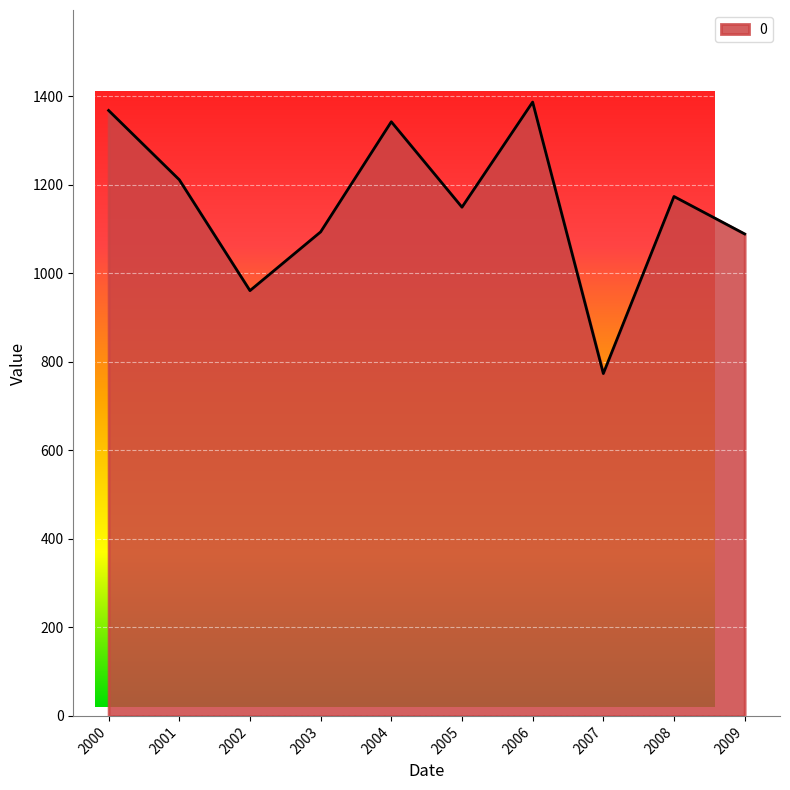

The value at 2001 is 2104.8. True or false?

False